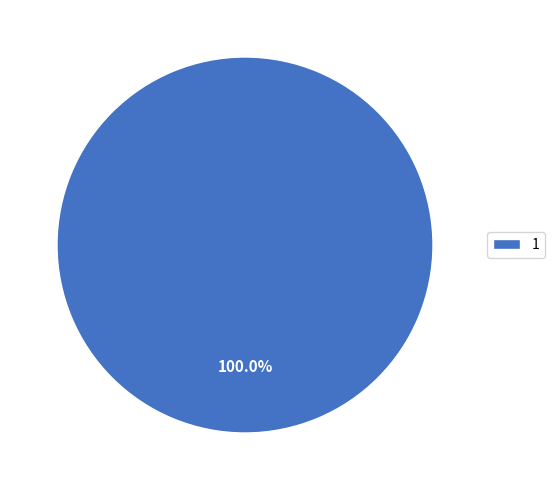

Rank the categories by value from lowest to highest.

1